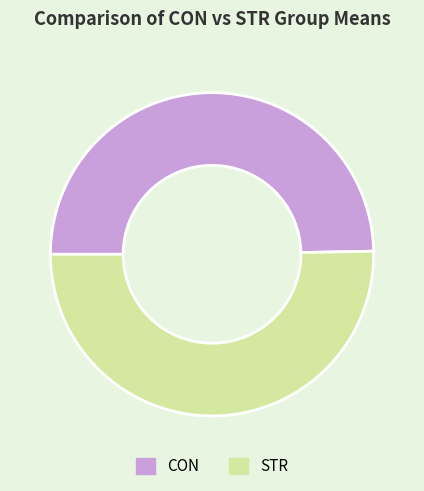

Do CON and STR together represent more than half of the pie?

Yes